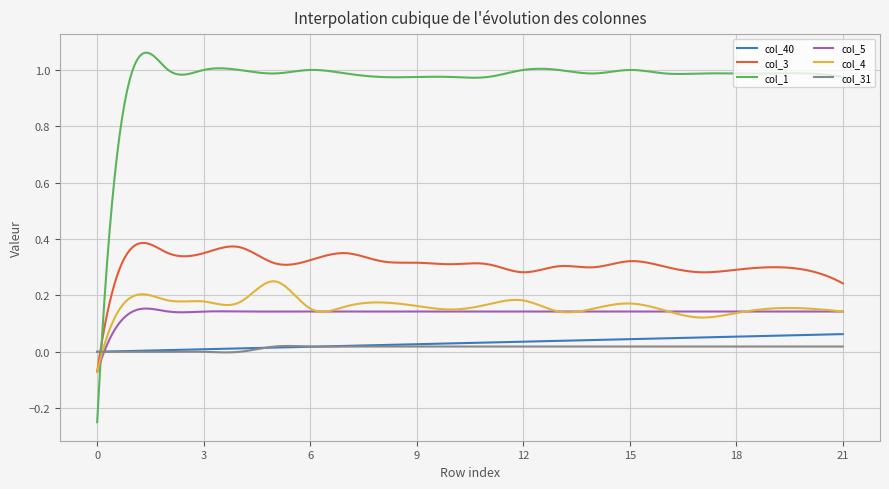

Which series has the widest spread of values?

col_1